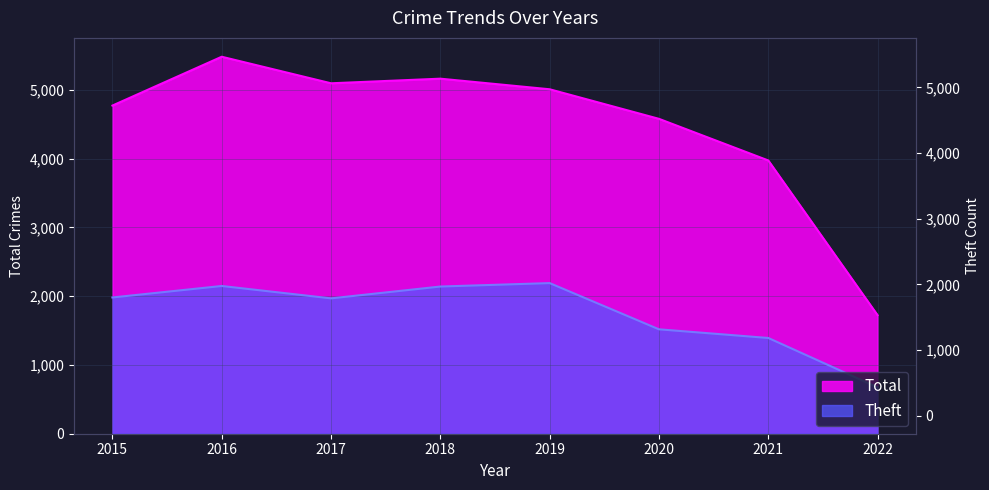

Rank the categories by Total value from lowest to highest.

2022, 2021, 2020, 2015, 2019, 2017, 2018, 2016